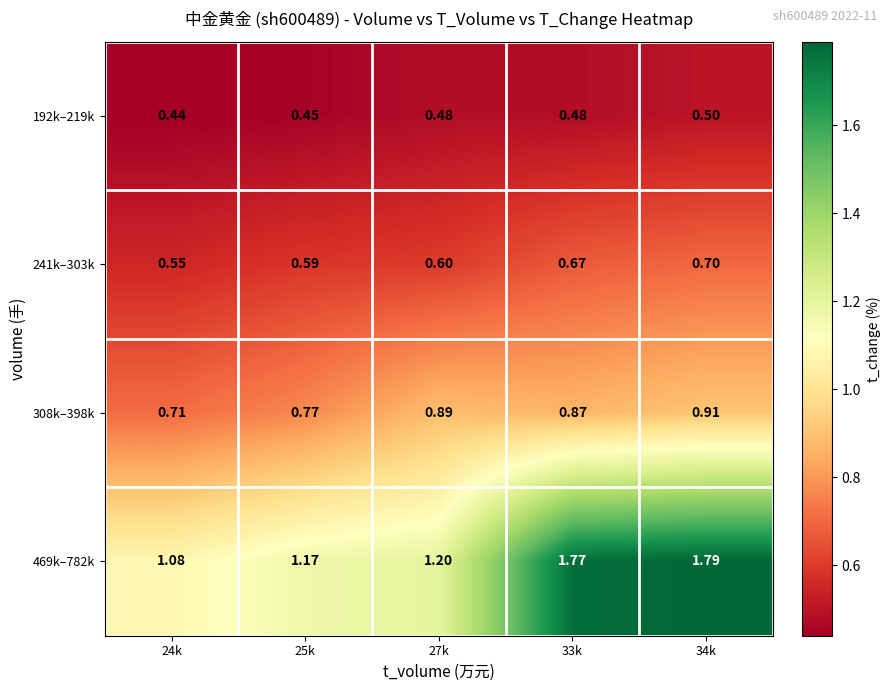

Is the value of 308k–398k at 34k greater than the value of 192k–219k at 25k?

Yes